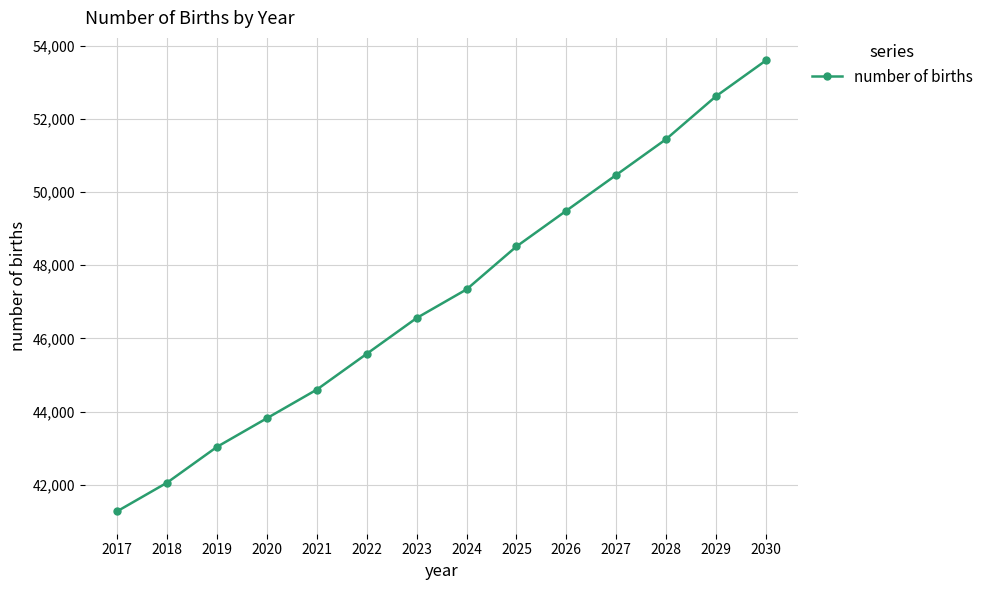

What is the change in value from 2019 to 2022?

+2543.1